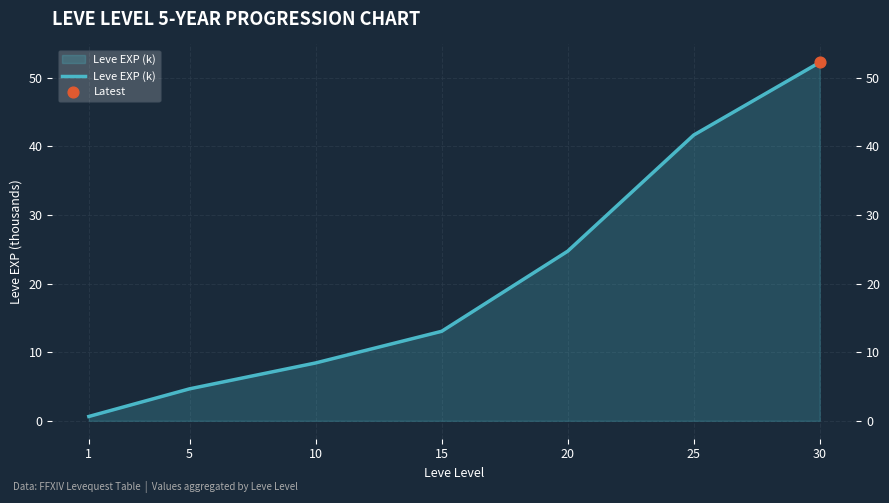

Which has a higher value, 30 or 15?

30